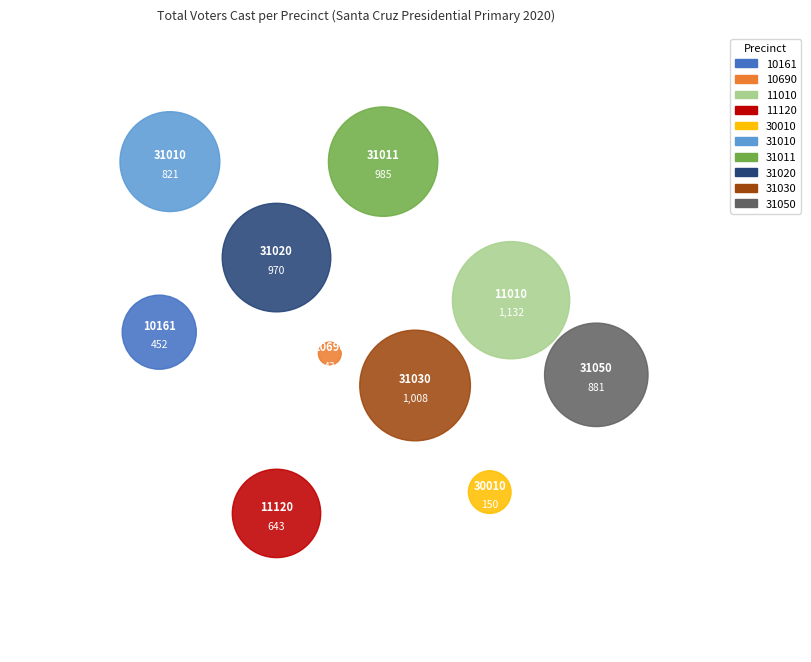

Does any single category account for the majority?

No